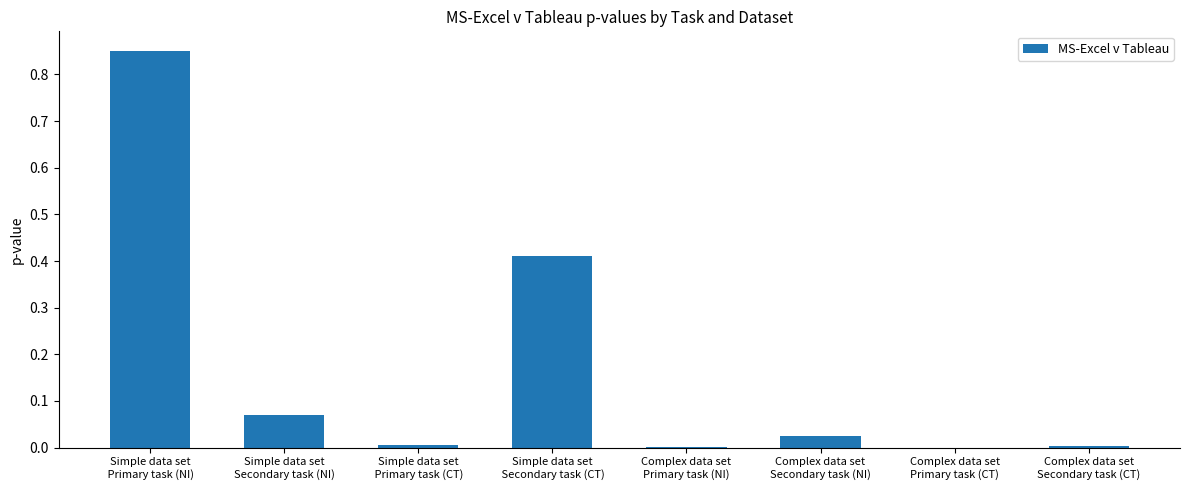

Between Simple data set
 Primary task (NI) and Simple data set
Secondary task (NI), which is larger?

Simple data set
 Primary task (NI)